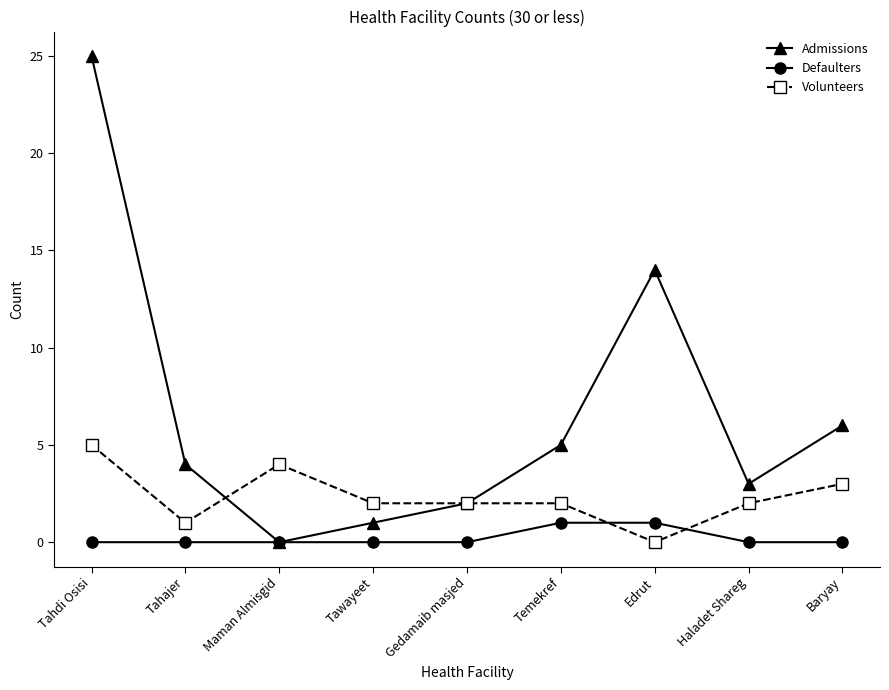

Reading right to left, transcribe all the data shown in this chart.

Admissions: Baryay=6	Haladet Shareg=3	Edrut=14	Temekref=5	Gedamaib masjed=2	Tawayeet=1	Maman Almisgid=0	Tahajer=4	Tahdi Osisi=25
Defaulters: Baryay=0	Haladet Shareg=0	Edrut=1	Temekref=1	Gedamaib masjed=0	Tawayeet=0	Maman Almisgid=0	Tahajer=0	Tahdi Osisi=0
Volunteers: Baryay=3	Haladet Shareg=2	Edrut=0	Temekref=2	Gedamaib masjed=2	Tawayeet=2	Maman Almisgid=4	Tahajer=1	Tahdi Osisi=5